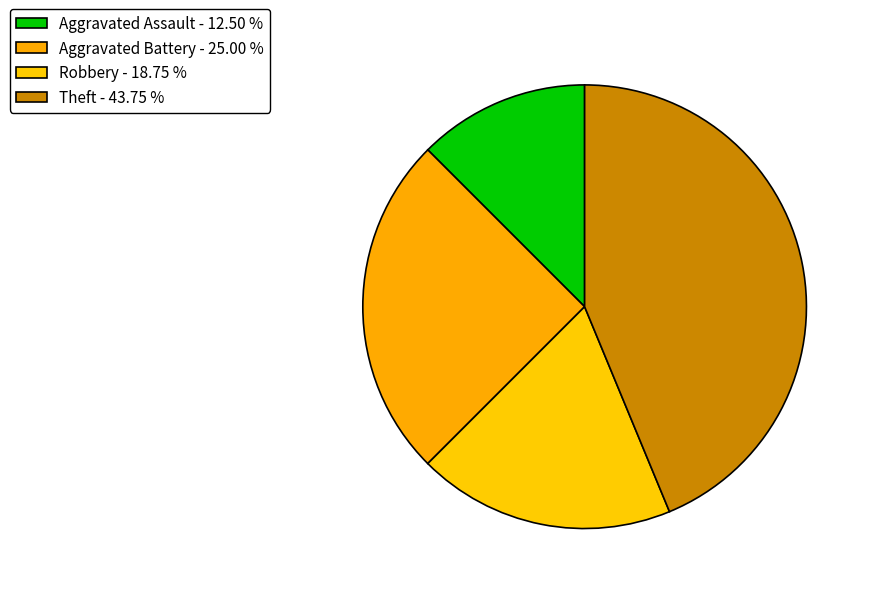

How many slices are in this pie chart?

4